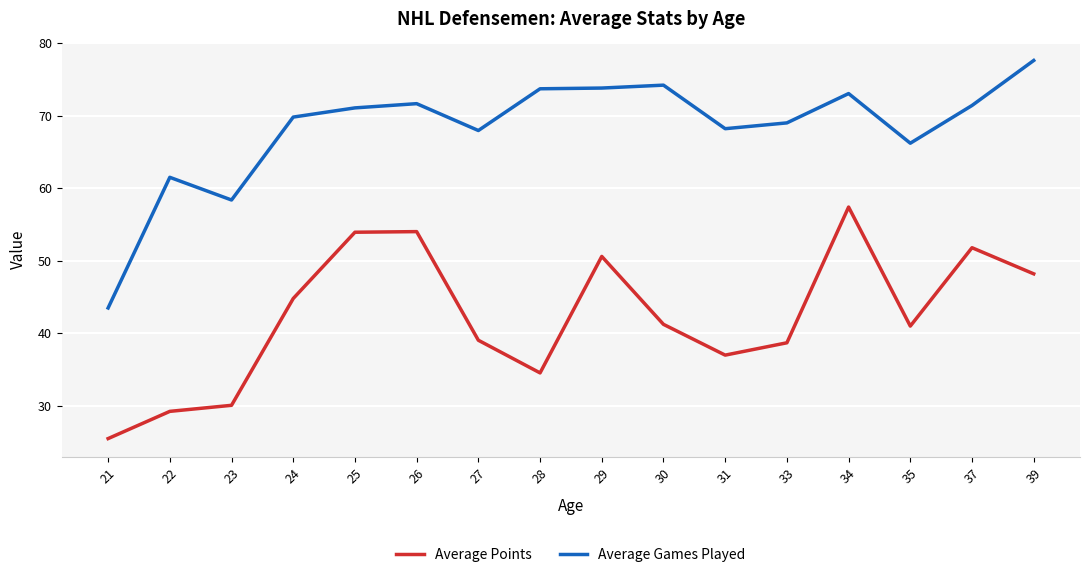

True or false: Average Games Played and Average Points cross at least once.

False